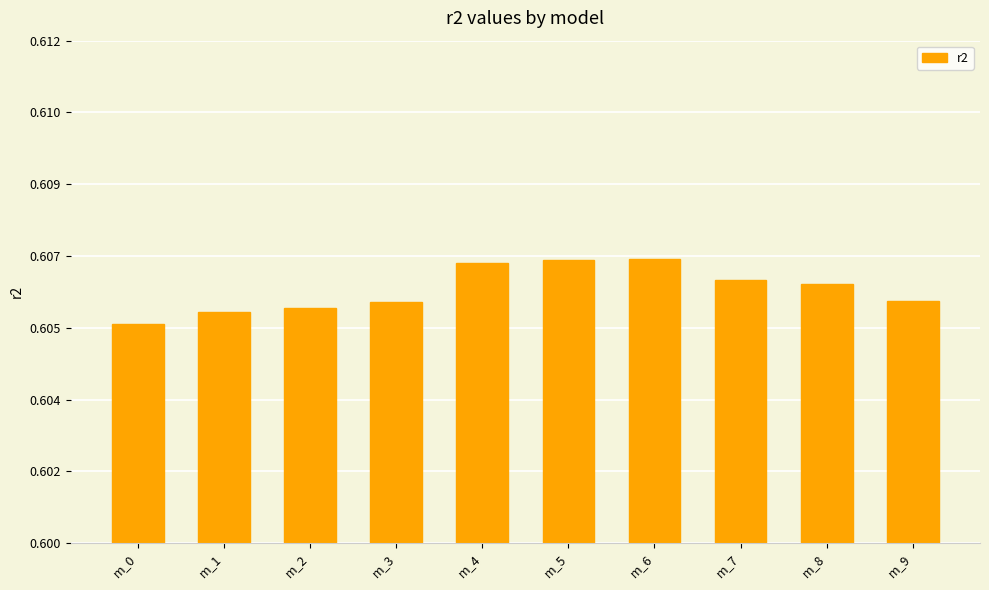

Are the bars horizontal?

No